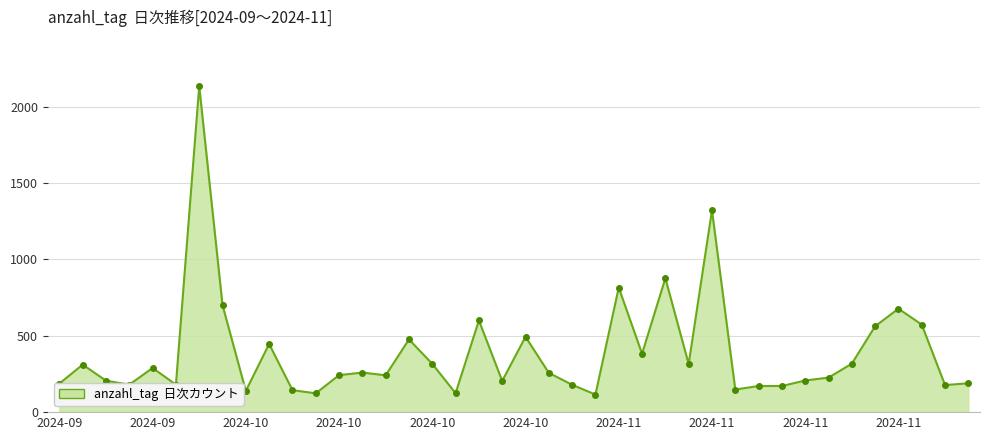

True or false: there are more than 2 points higher than both neighbors.

True